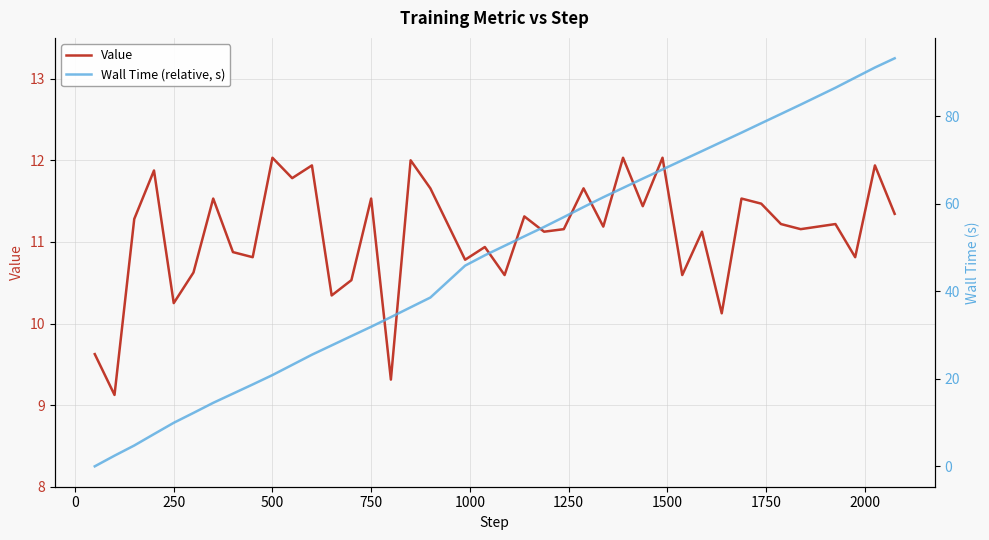

Which series has the largest total across all categories?

Wall Time (relative, s)